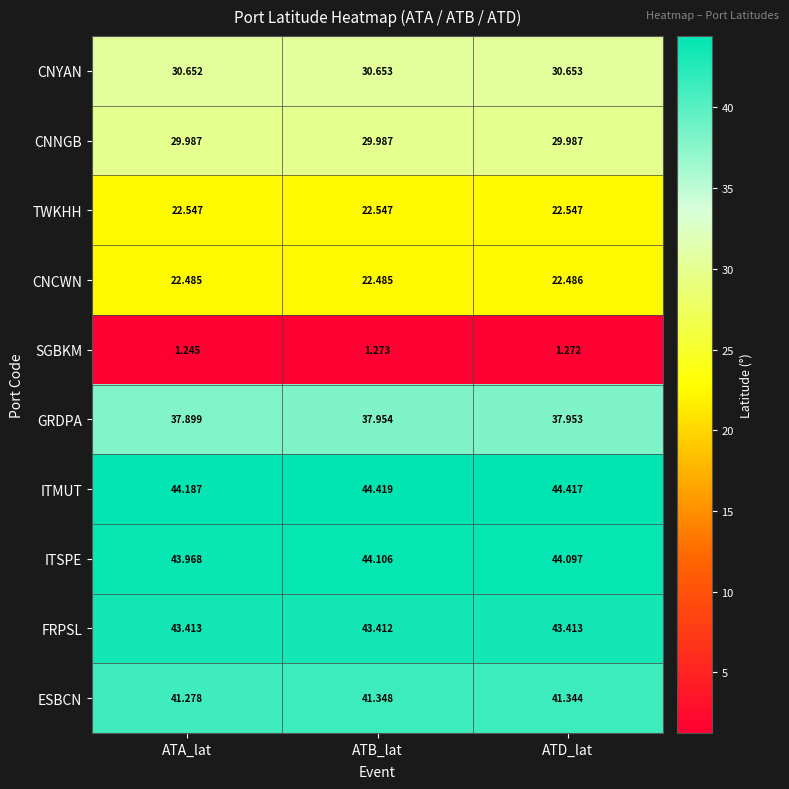

Which category has the lowest value across all series?

ATA_lat